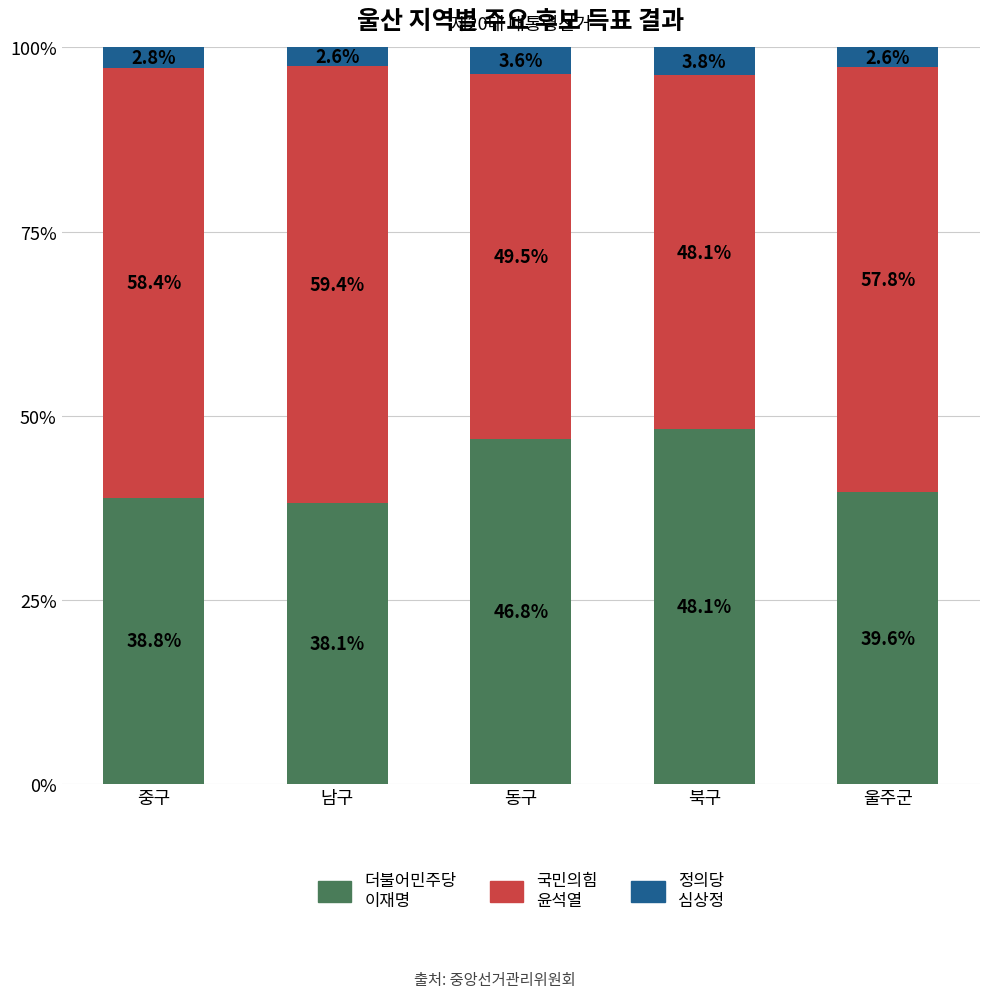

What is the total value across all series at 중구?

100.0